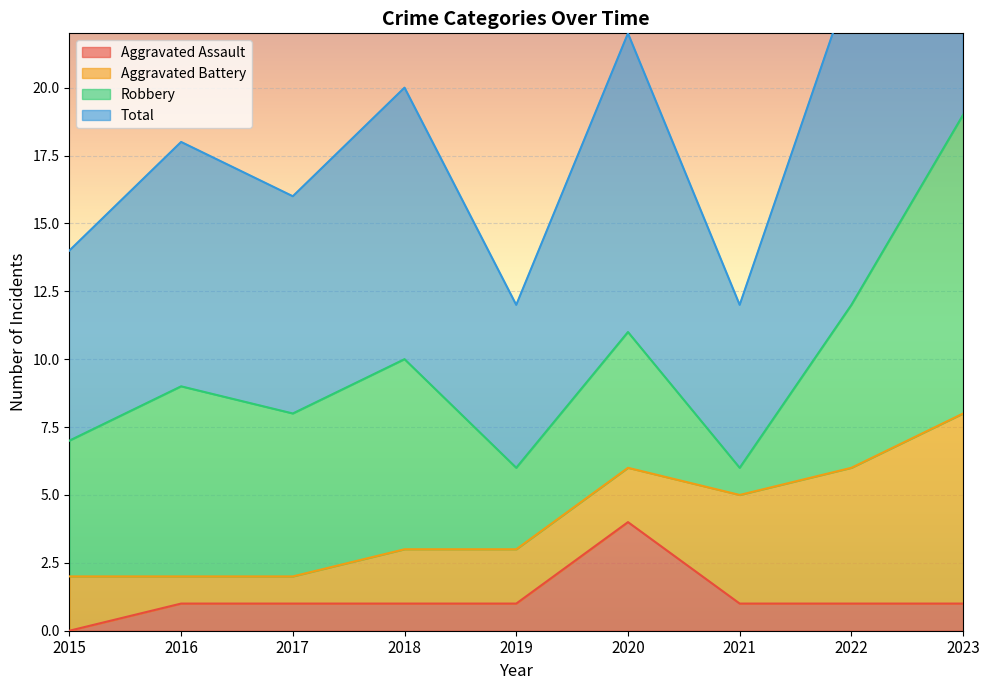

Is it true that Aggravated Assault equals 0 at 2023?

False